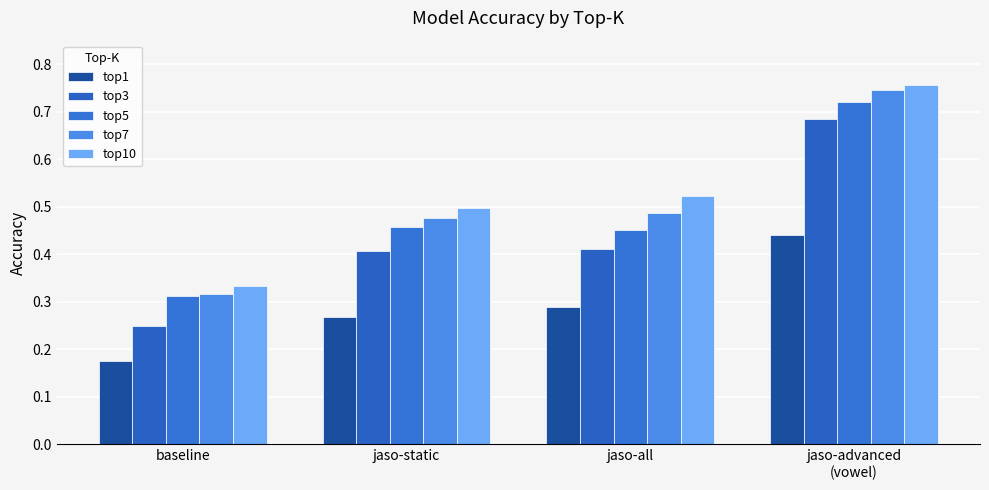

How many series are shown in this chart?

5